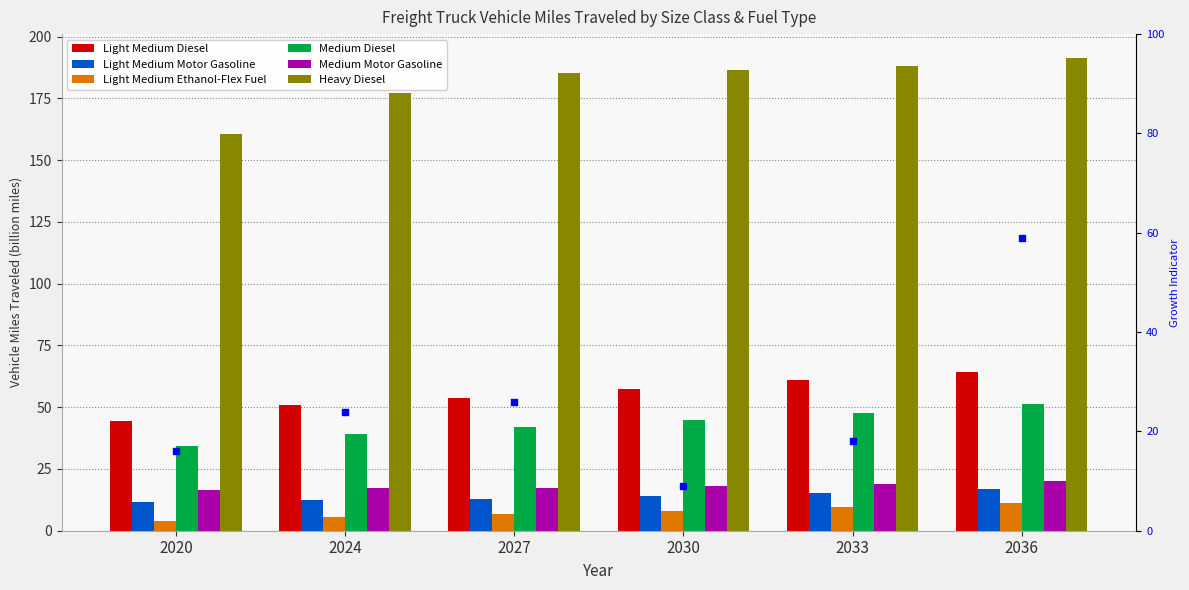

Which series has the largest Y range (max minus min)?

Heavy Diesel